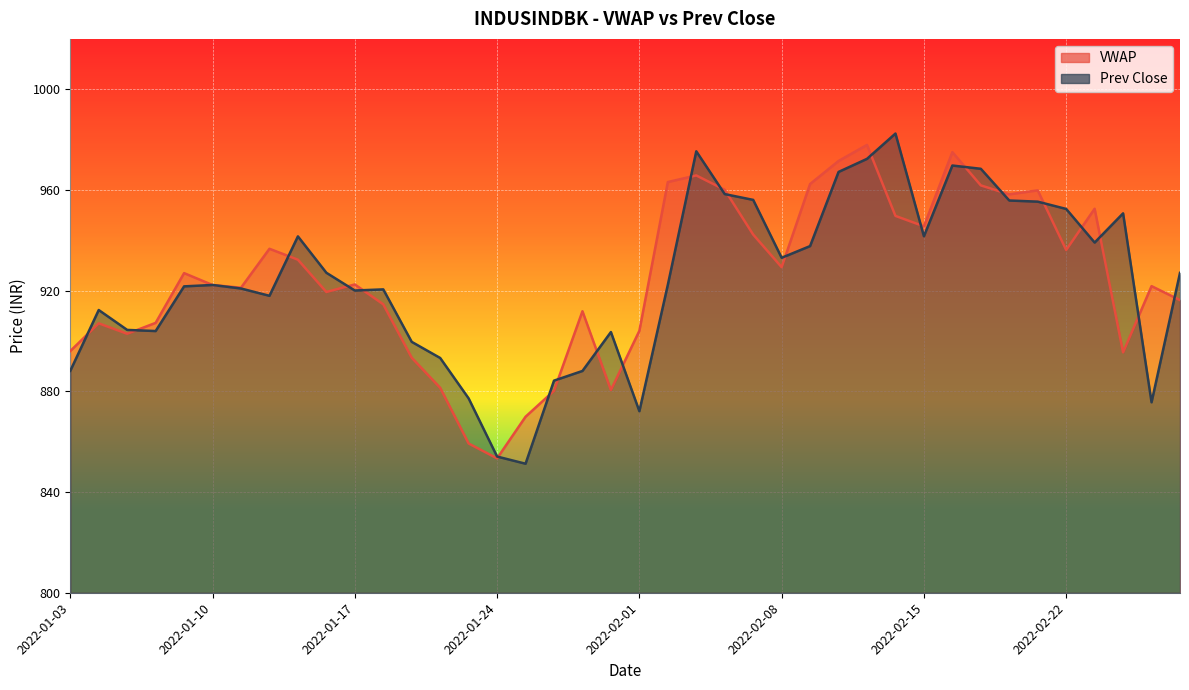

Reading left to right, list all the values displayed in this chart.

VWAP: 896.0	907.0	902.9	907.2	927.0	922.2	921.2	936.6	932.3	919.5	922.5	914.6	893.4	881.4	859.3	853.4	869.9	880.2	911.8	880.5	904.0	963.1	965.8	960.0	942.3	929.3	962.4	971.5	977.9	949.7	945.5	975.0	961.8	958.2	959.8	936.2	952.5	895.5	921.8	916.2
Prev Close: 888.1	912.3	904.4	904.0	921.7	922.2	920.9	918.0	941.5	927.1	920.0	920.5	899.6	893.2	877.2	854.1	851.2	884.2	888.1	903.5	872.1	922.3	975.4	958.4	956.0	933.0	937.7	967.1	972.4	982.4	941.6	969.7	968.4	955.8	955.4	952.5	939.1	950.7	875.6	927.0